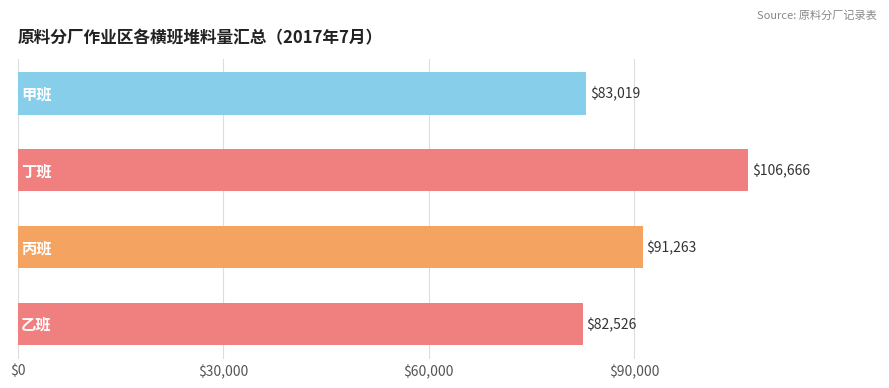

What is the difference between the second highest and second lowest values?

8244